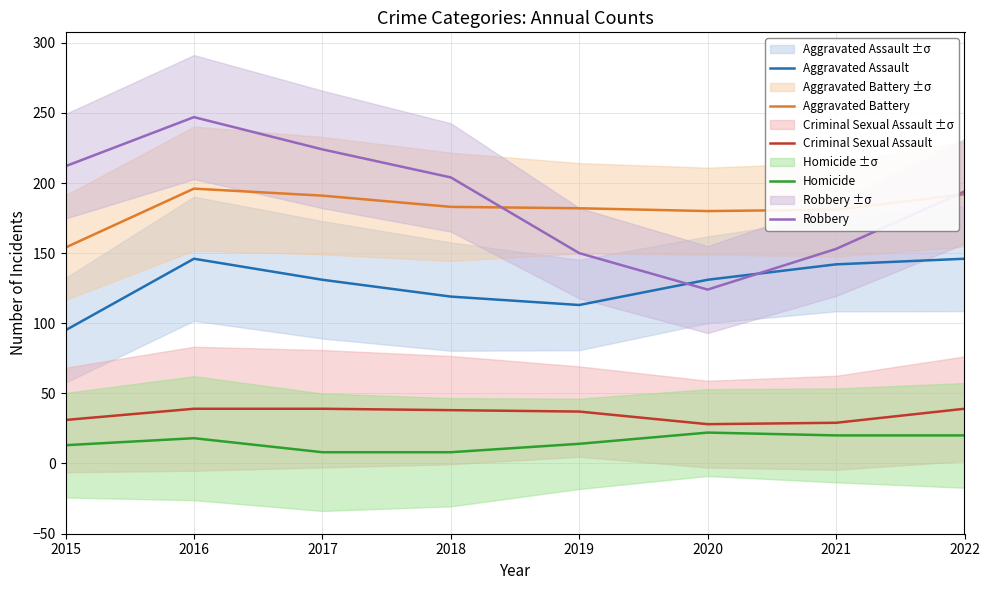

What is the difference between the Robbery values at 2018 and 2022?

10